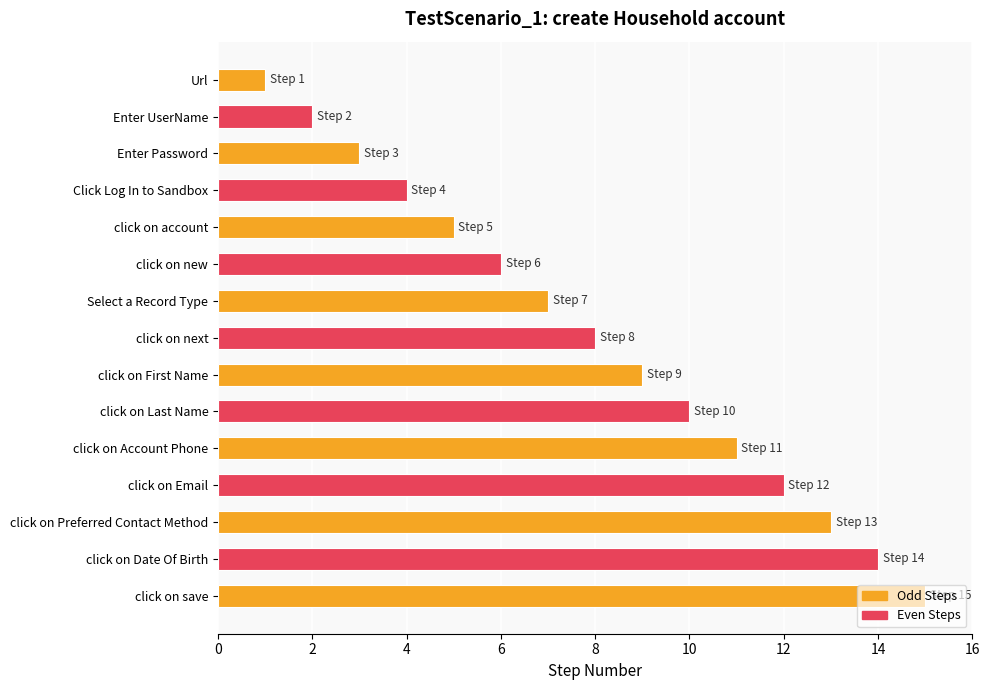

What is the change in value from Click Log In to Sandbox to click on Email?

+8